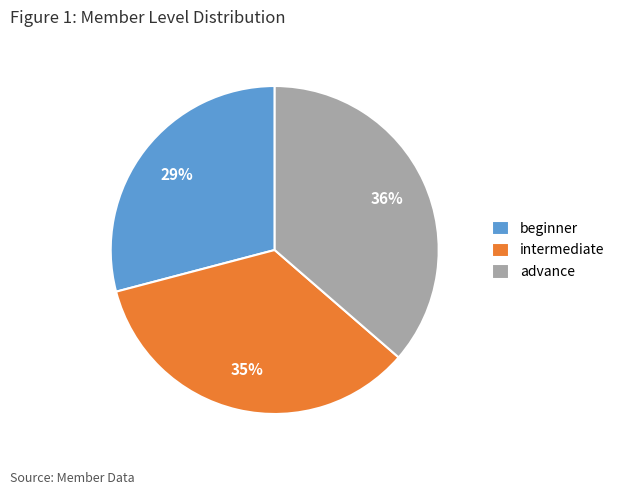

Count the number of slices in the pie.

3